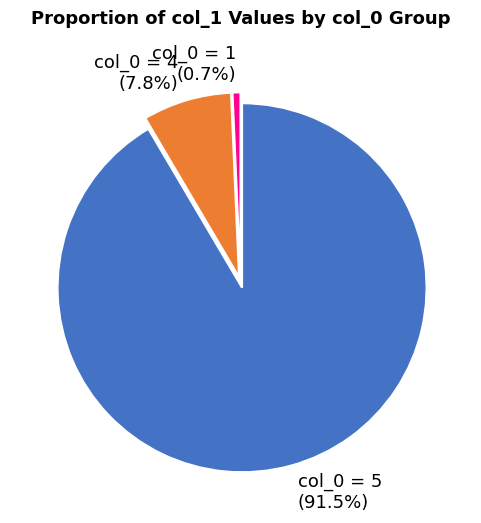

What is the total percentage of col_0 = 5 and col_0 = 4?

99.3%